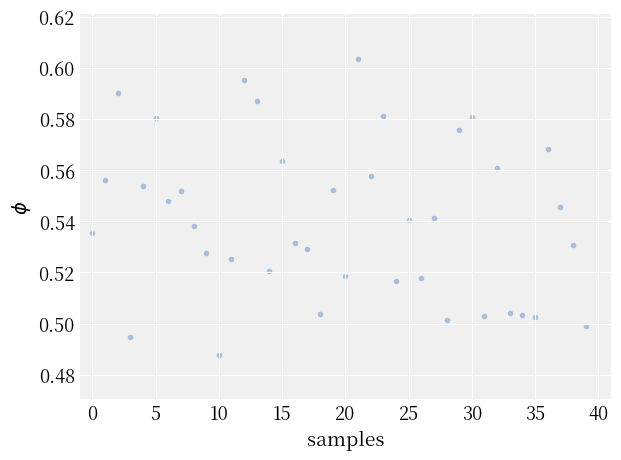

Count the number of points in this scatter plot.

40